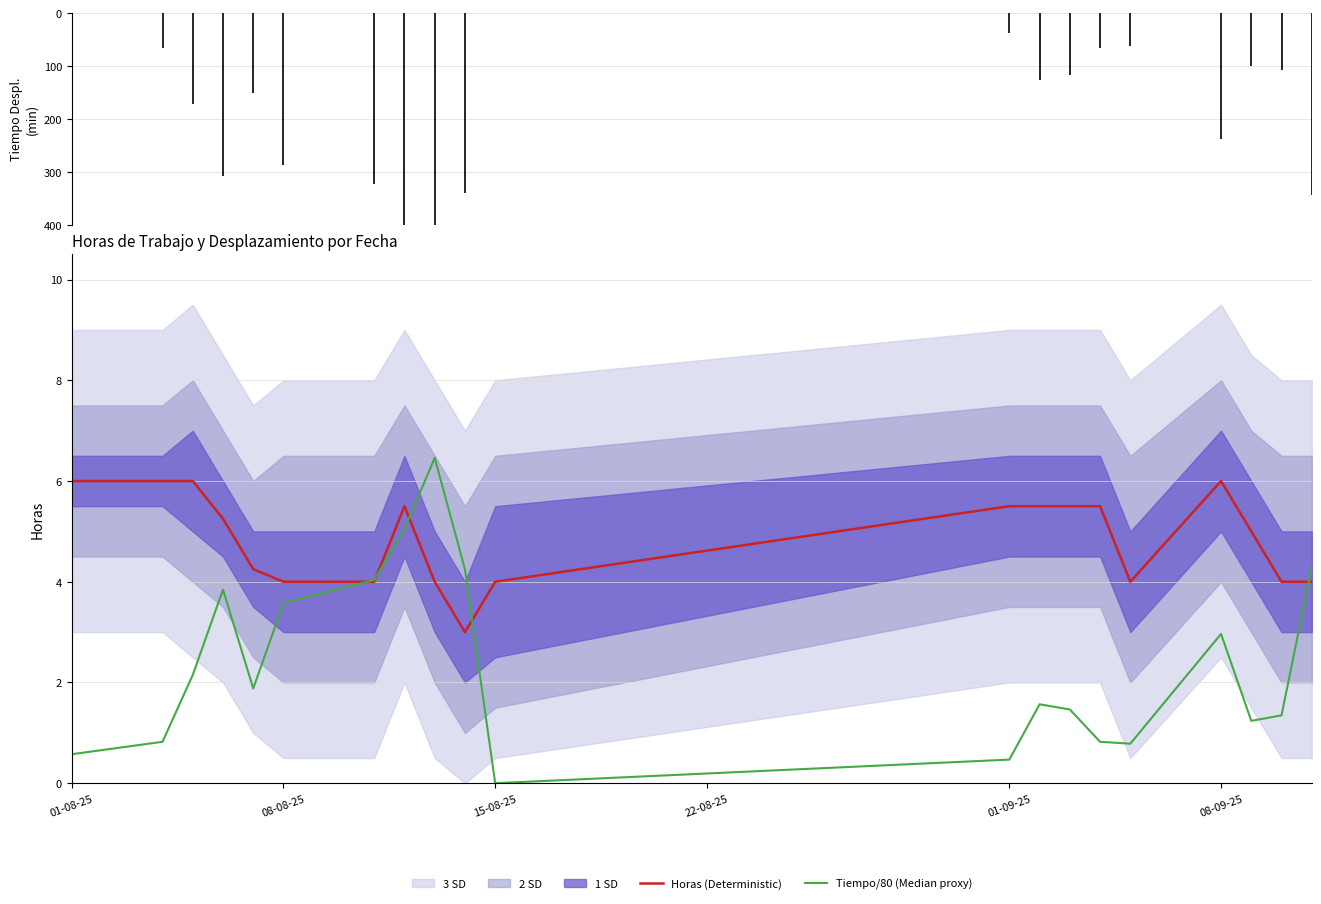

Is this an area chart (filled region under the line)?

No